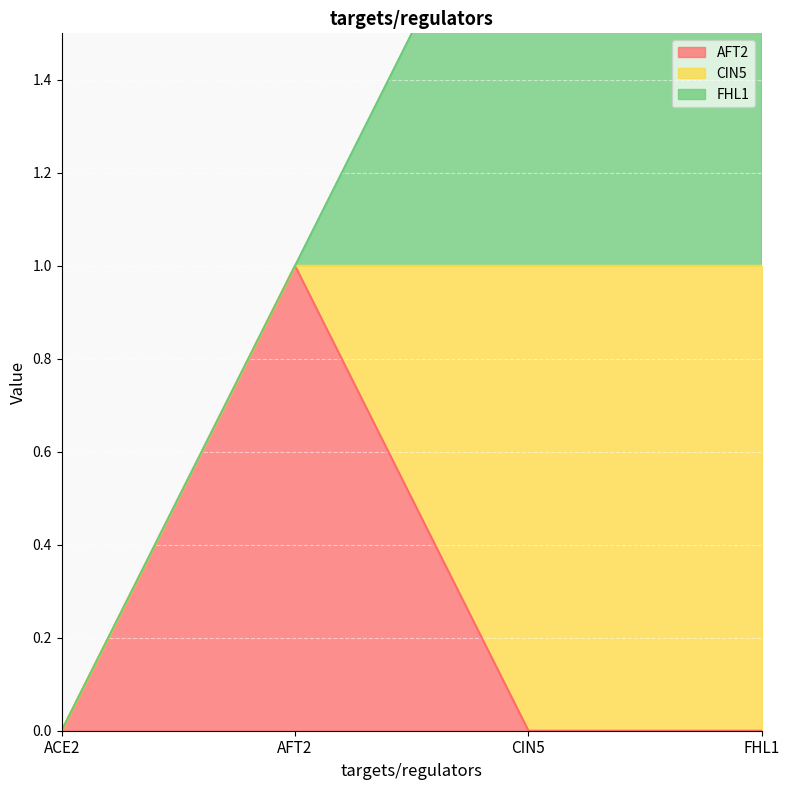

At which label is AFT2 closest to 0?

ACE2